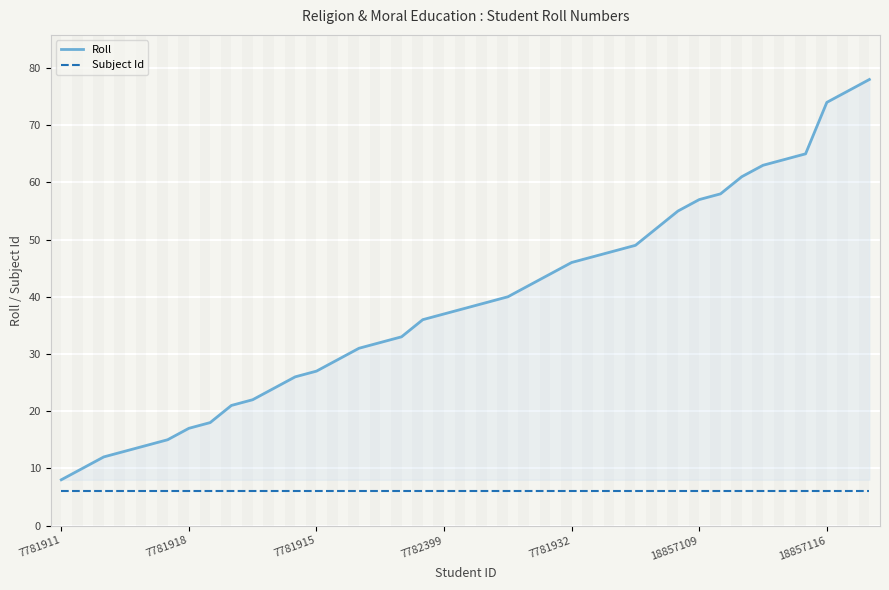

True or false: Roll and Subject Id cross at least once.

False